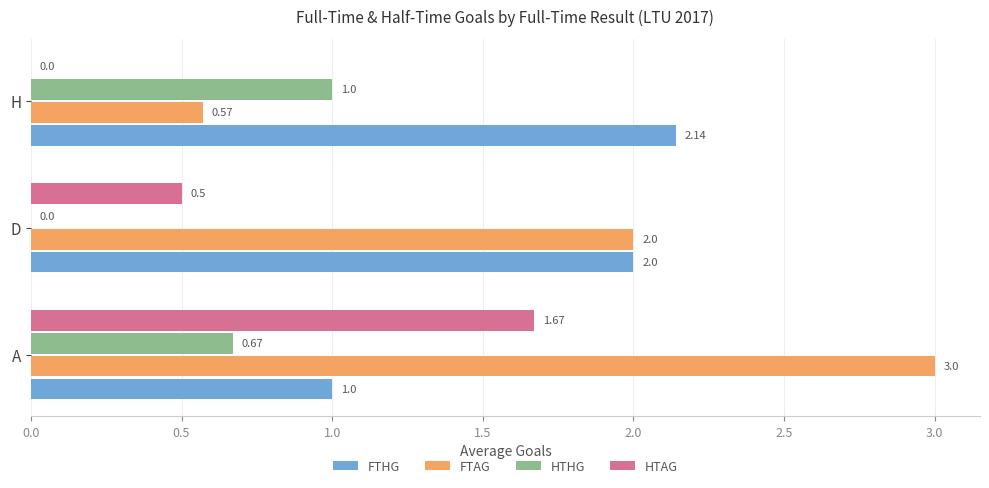

What is the sum of all HTAG values?

2.2